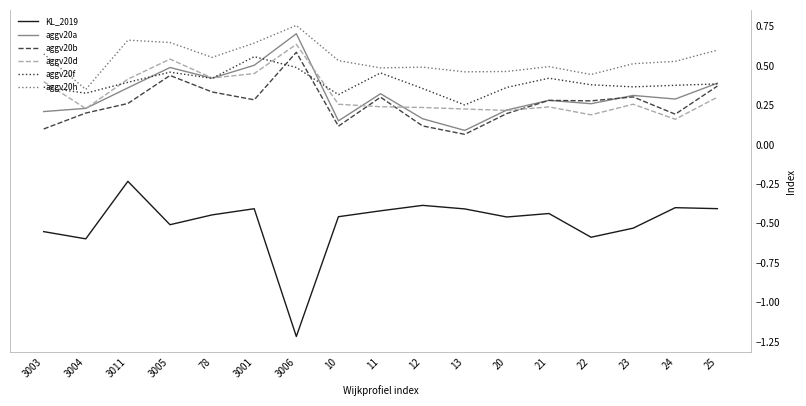

True or false: aggv20h and aggv20d intersect in this chart.

False